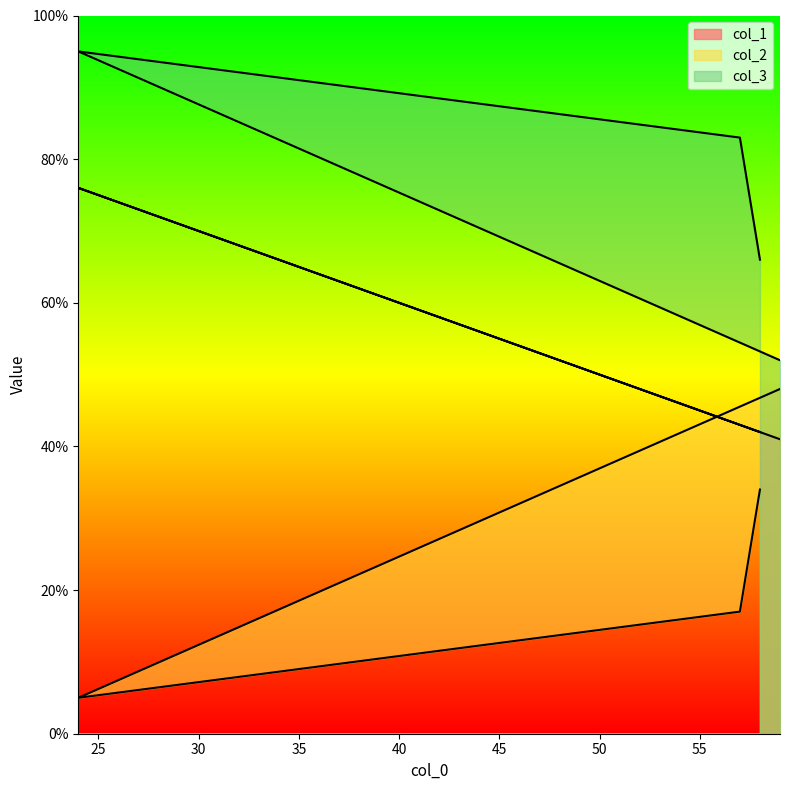

At which category does col_2 reach its first local valley?

24